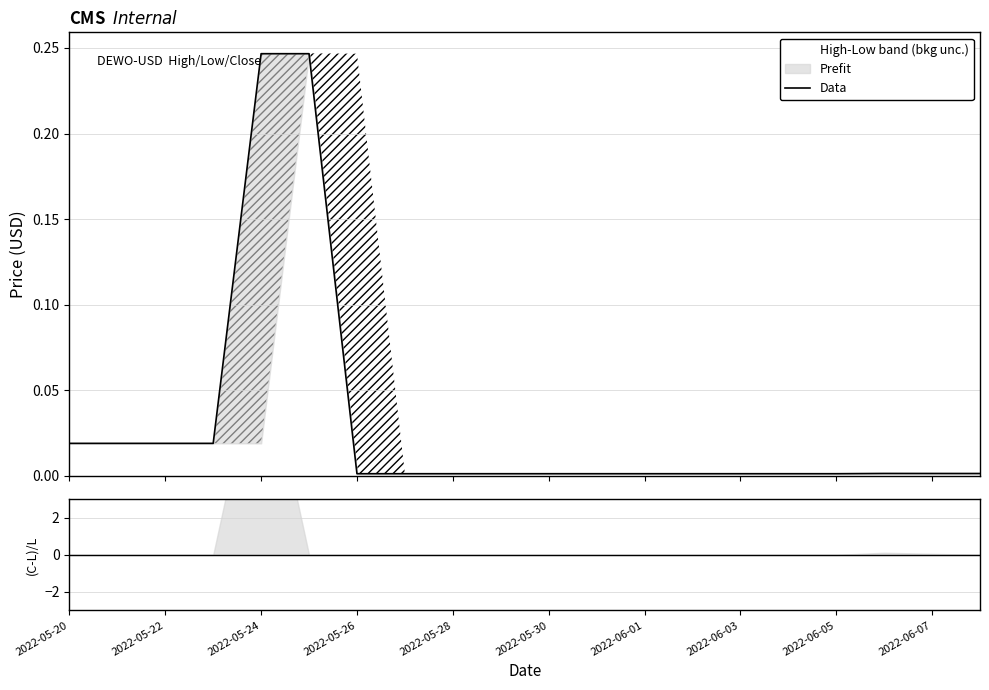

Is it true that the value at 2022-06-05 is 0.0?

True